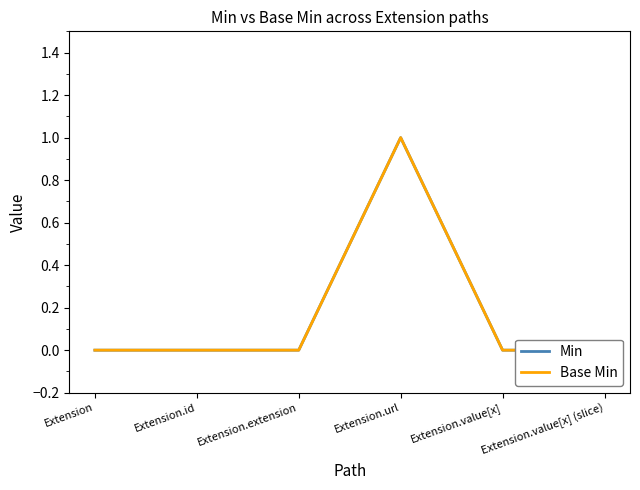

How many distinct data groups are displayed?

2